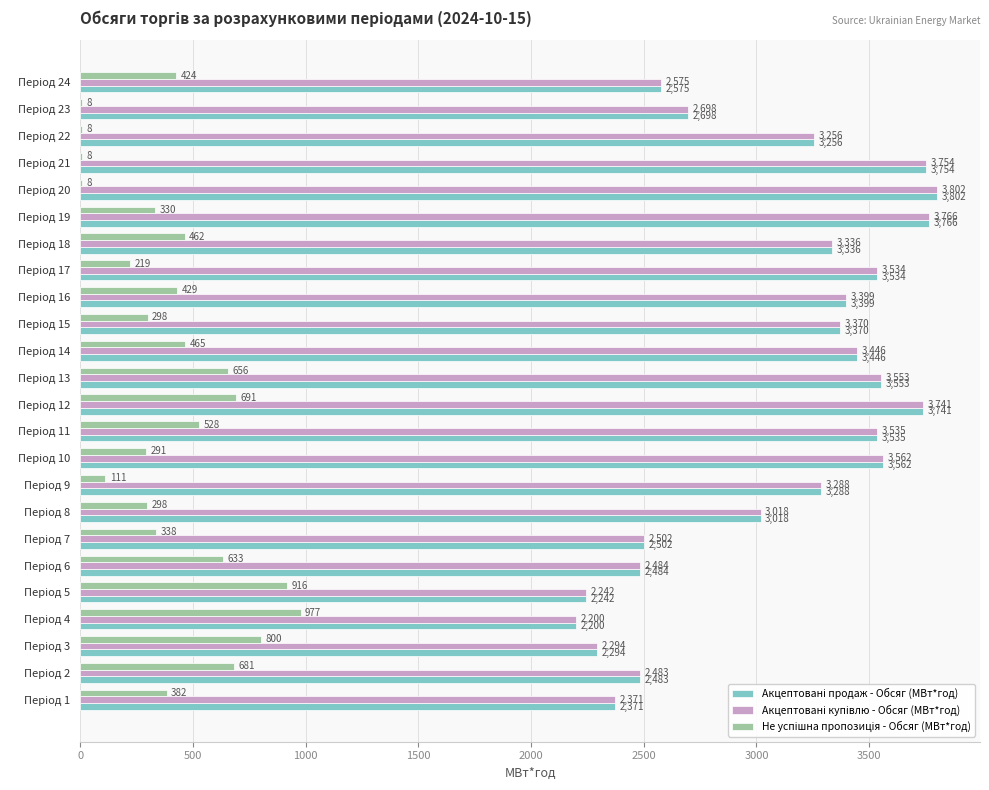

What is the average value of the Акцептовані купівлю - Обсяг (МВт*год) series?

3092.0